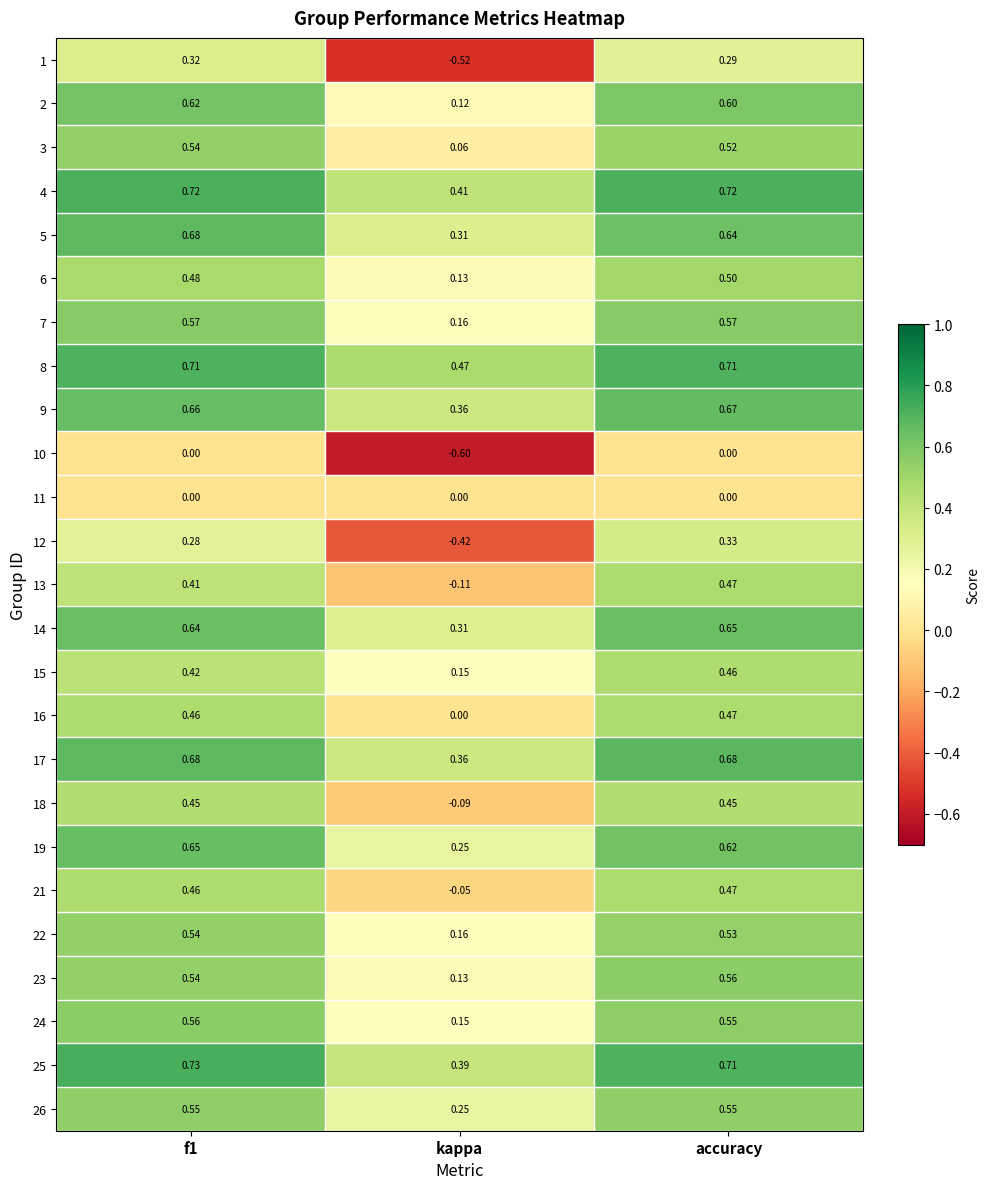

Is the value of 15 at accuracy greater than the value of 18 at accuracy?

Yes